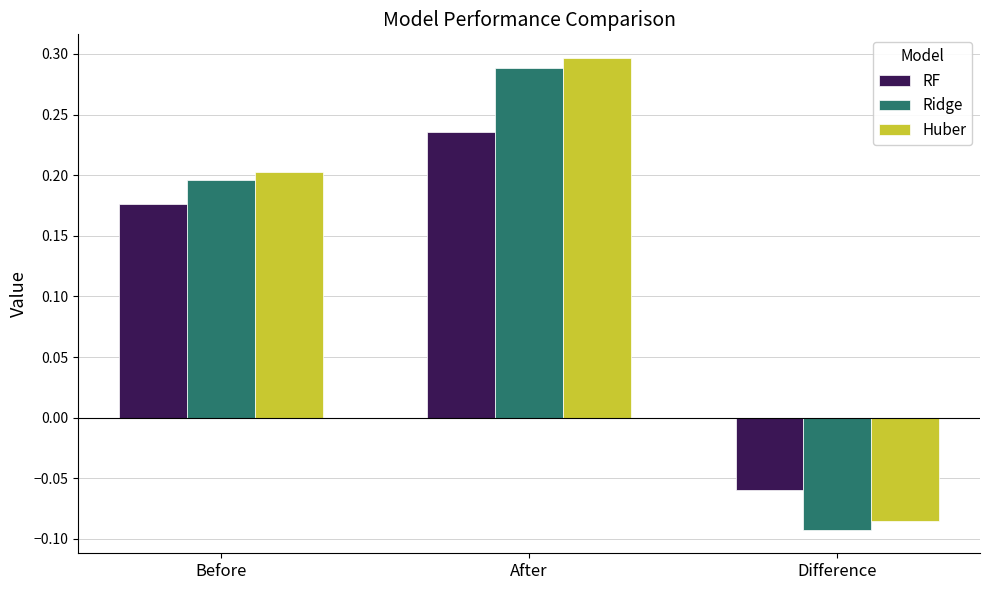

The value of Ridge at After is 0.4. True or false?

False